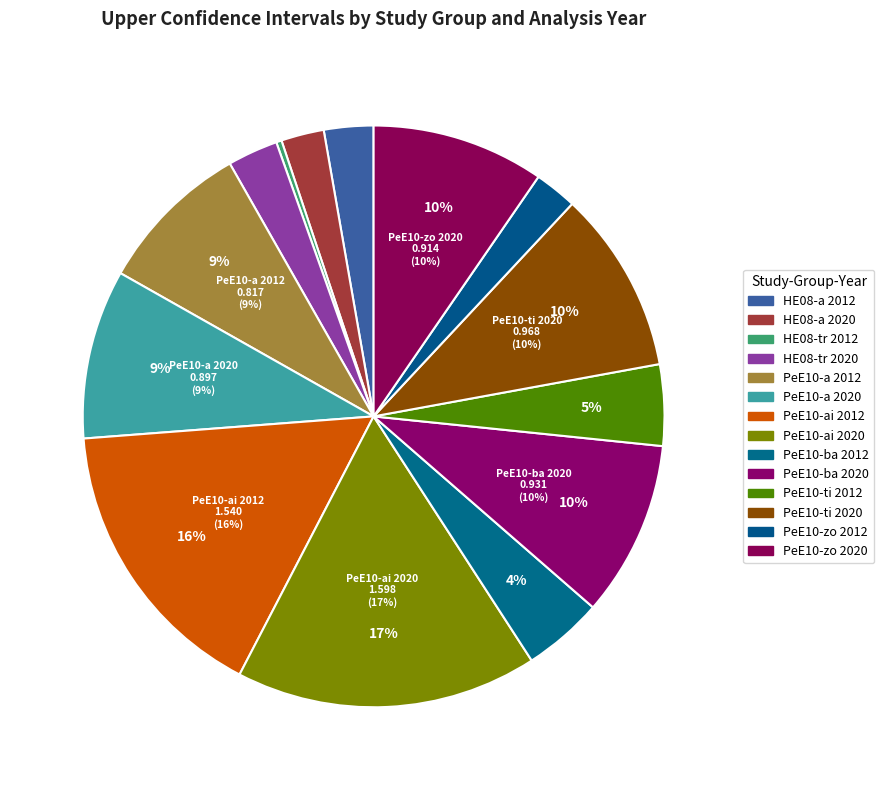

Count the number of slices in the pie.

14